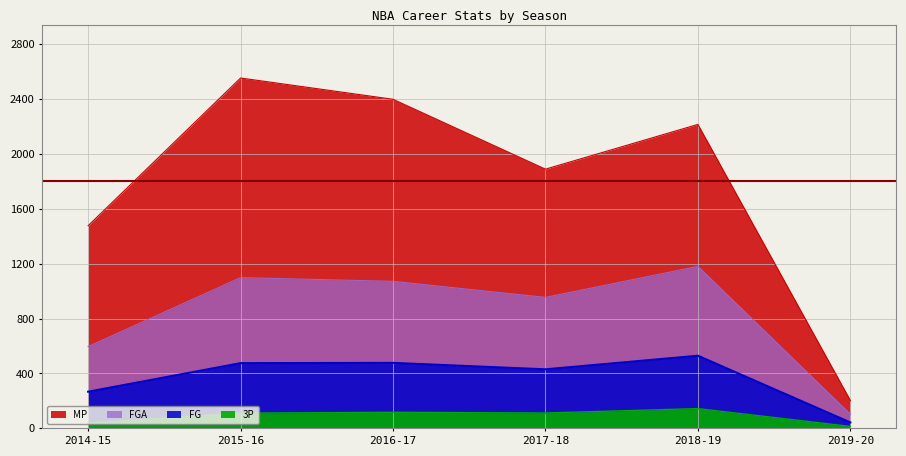

Which series has the largest total across all categories?

MP